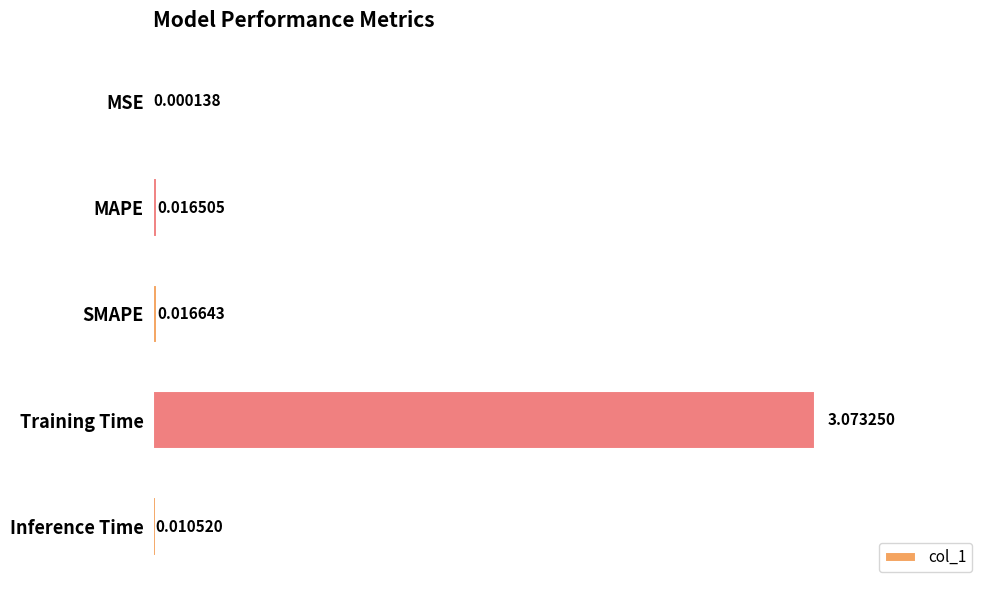

Are the bars horizontal?

Yes